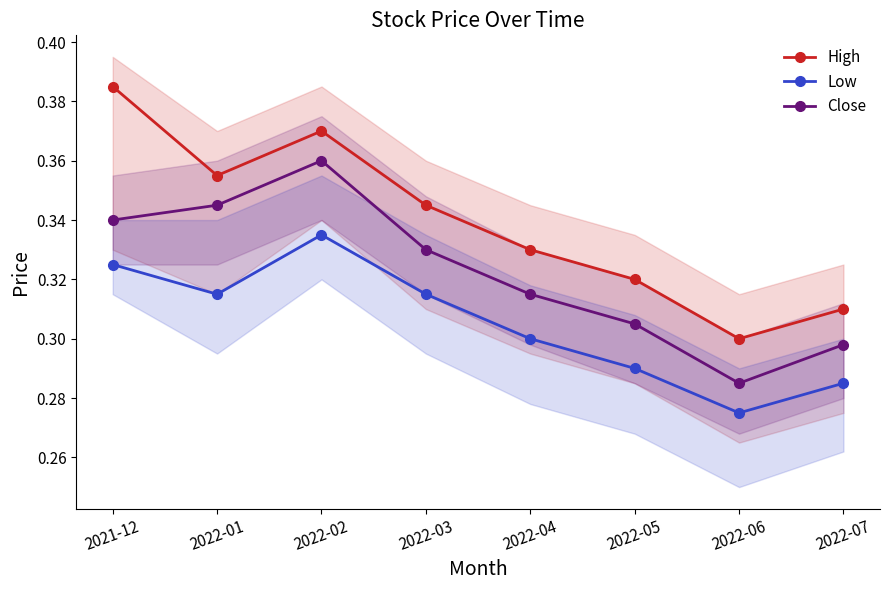

What is the label of the 6th point from the left?

2022-05